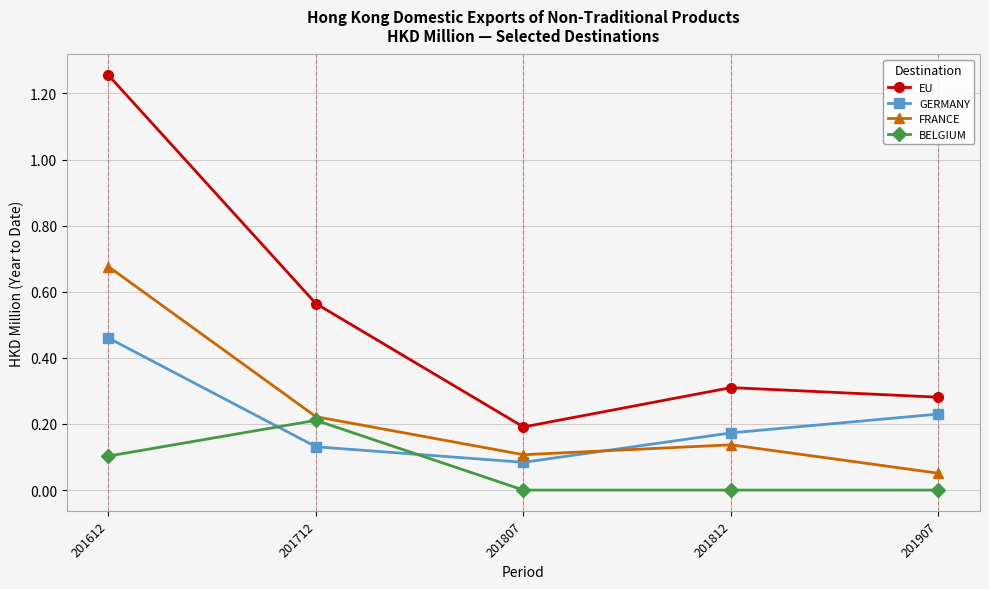

Which series has the widest spread of values?

EU